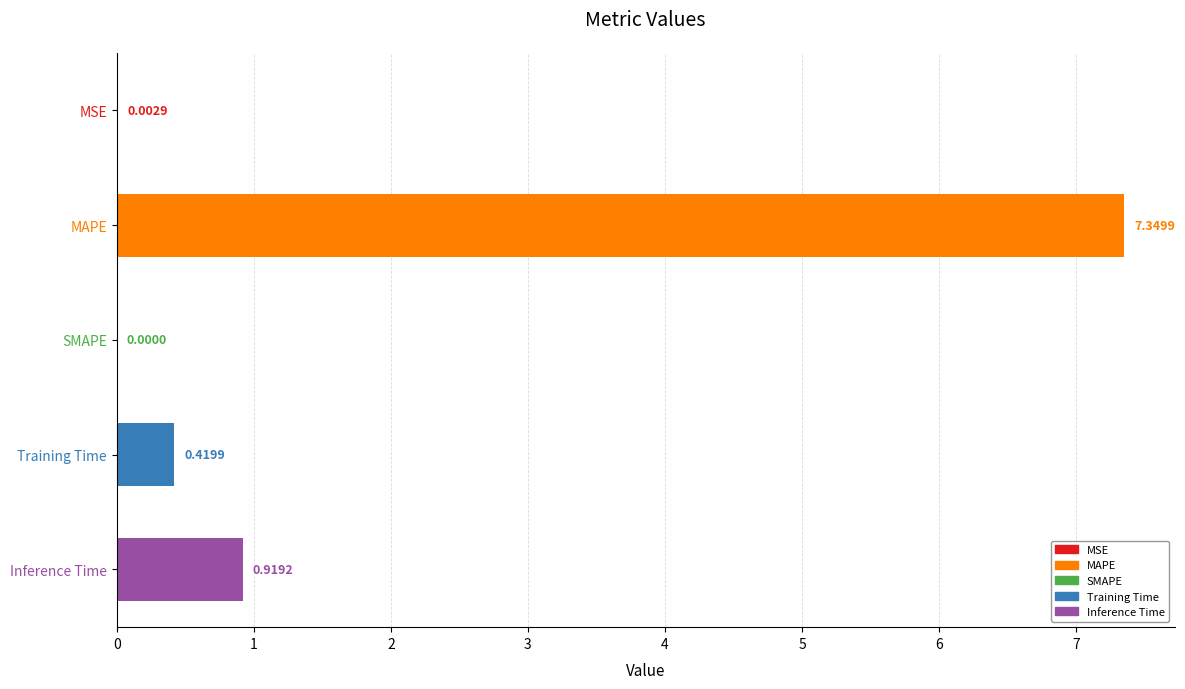

Which category has the highest value across all series?

MAPE